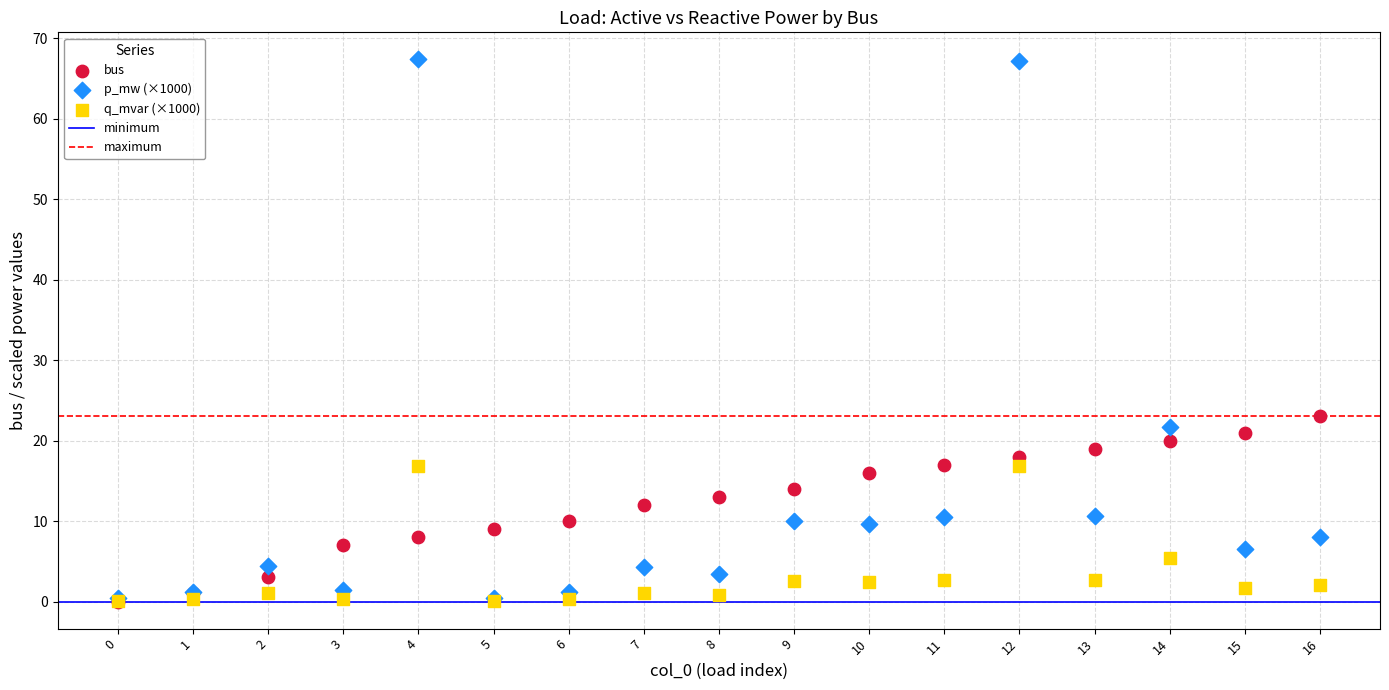

Across all series, what Y value is closest to 33?

23.0